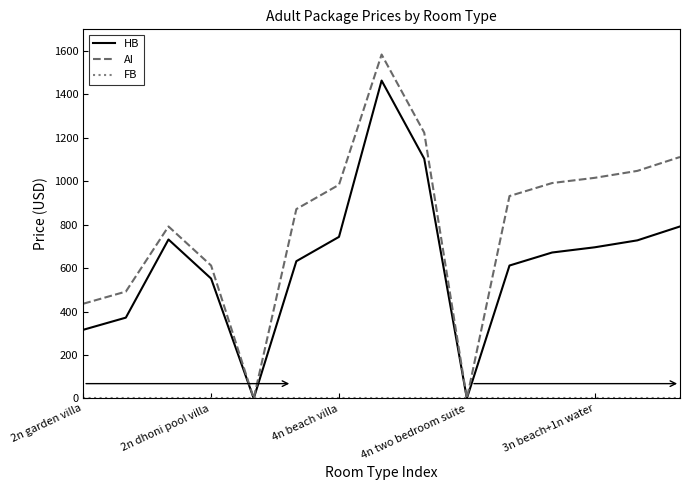

Which series has the widest spread of values?

AI